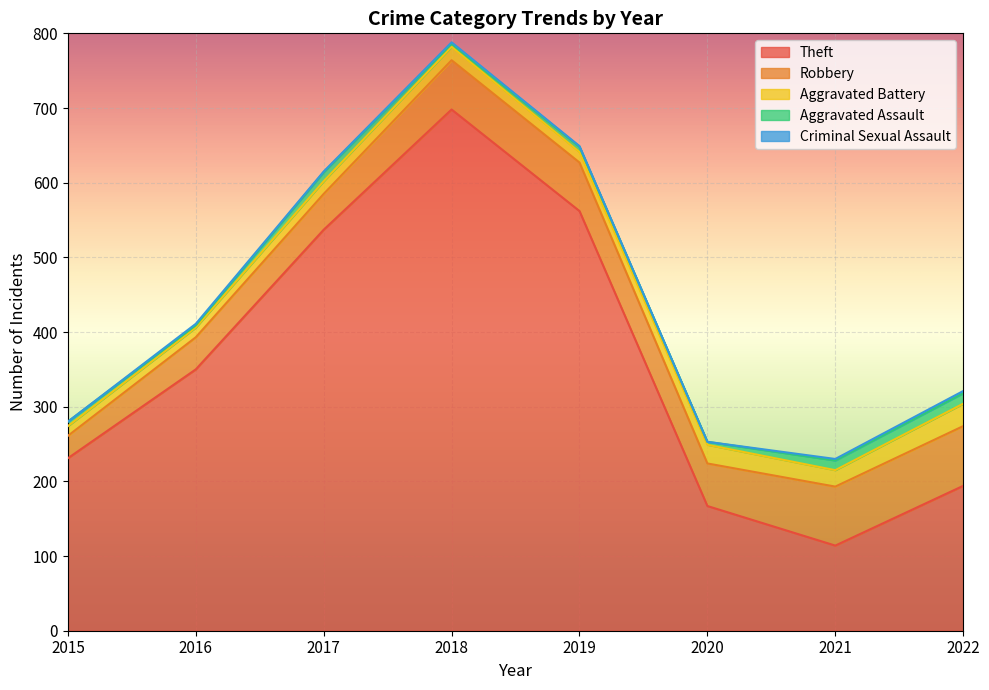

What is the total value across all series at 2017?

615